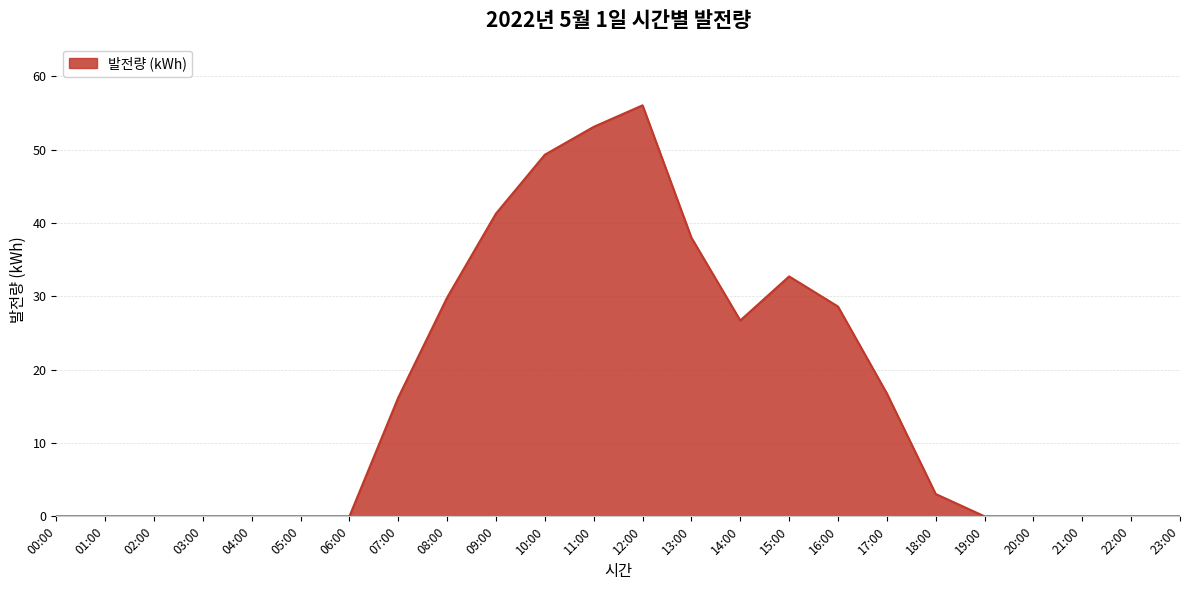

What is the difference between the maximum and minimum values?

56.1